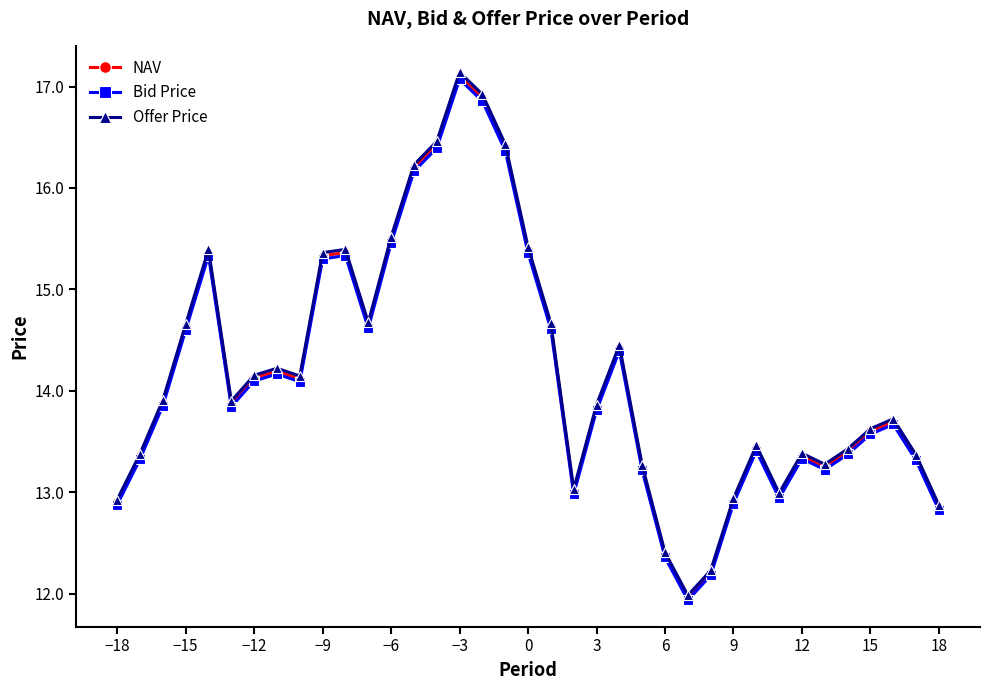

What are all the series names shown in the legend?

NAV, Bid Price, Offer Price